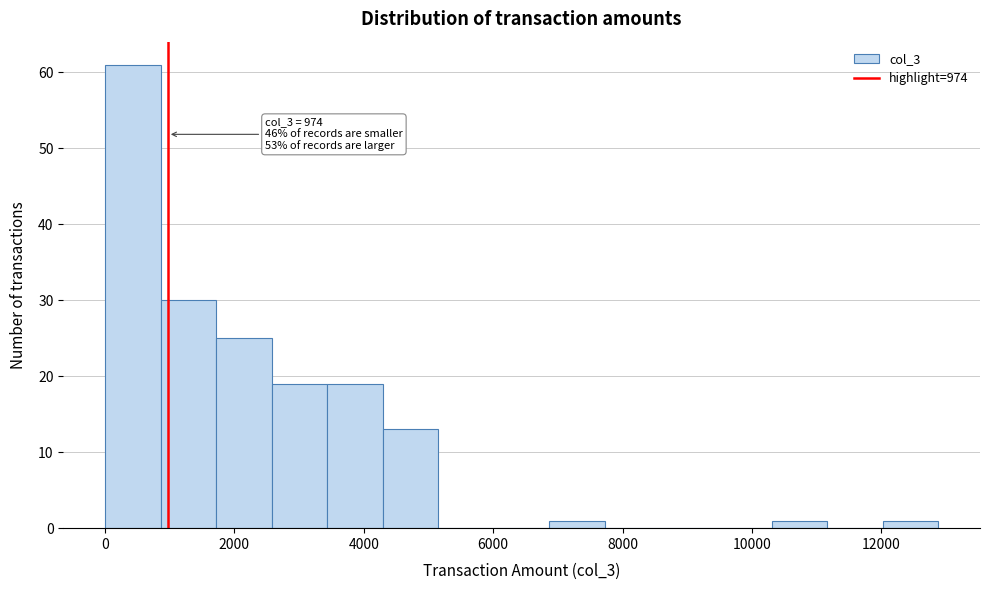

Over which range of the x-axis is the bar tallest?

0 to 800